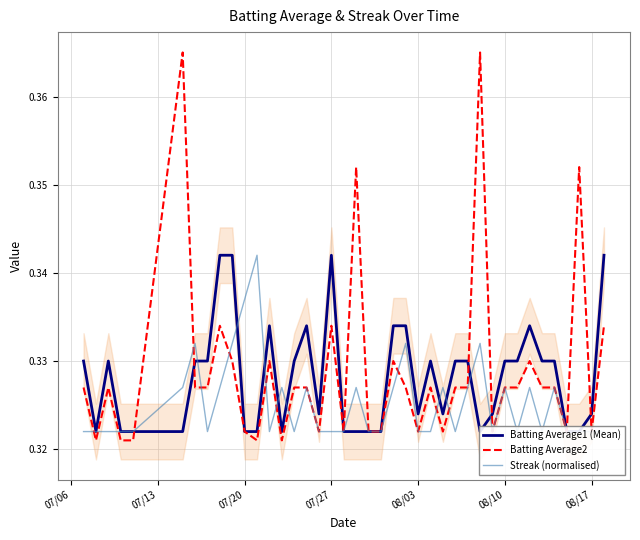

At which label is Batting Average1 (Mean) closest to 0?

07/13